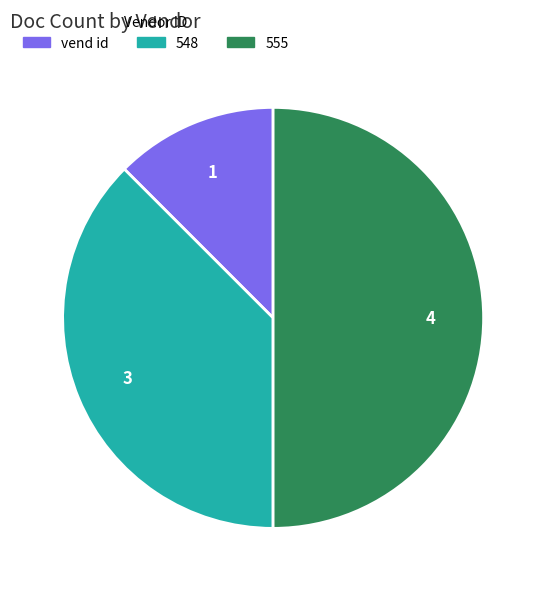

Combined, do 555 and vend id account for over 50%?

Yes